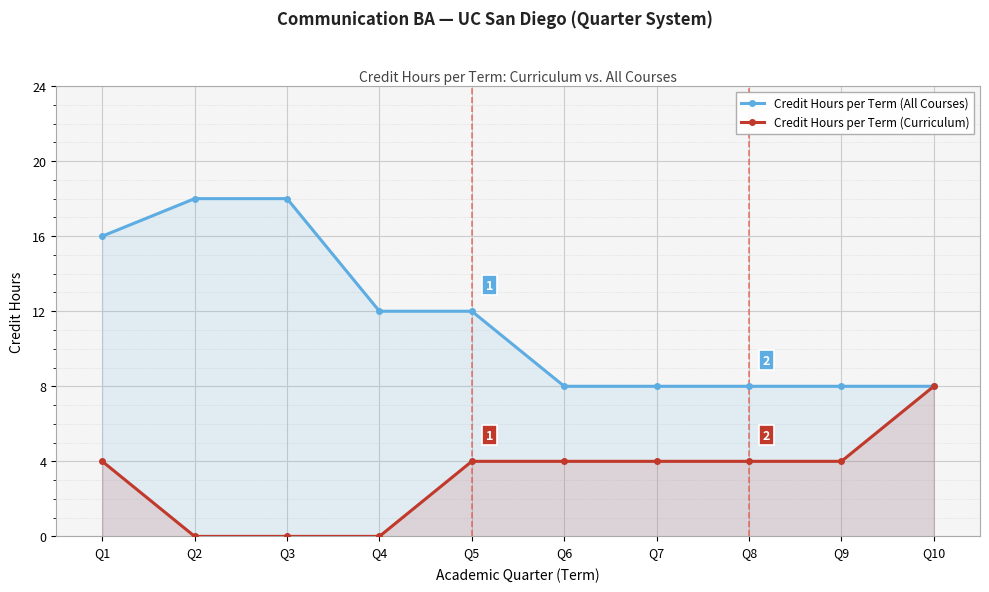

Is the value of Credit Hours per Term (Curriculum) at Q3 greater than the value of Credit Hours per Term (All Courses) at Q9?

No